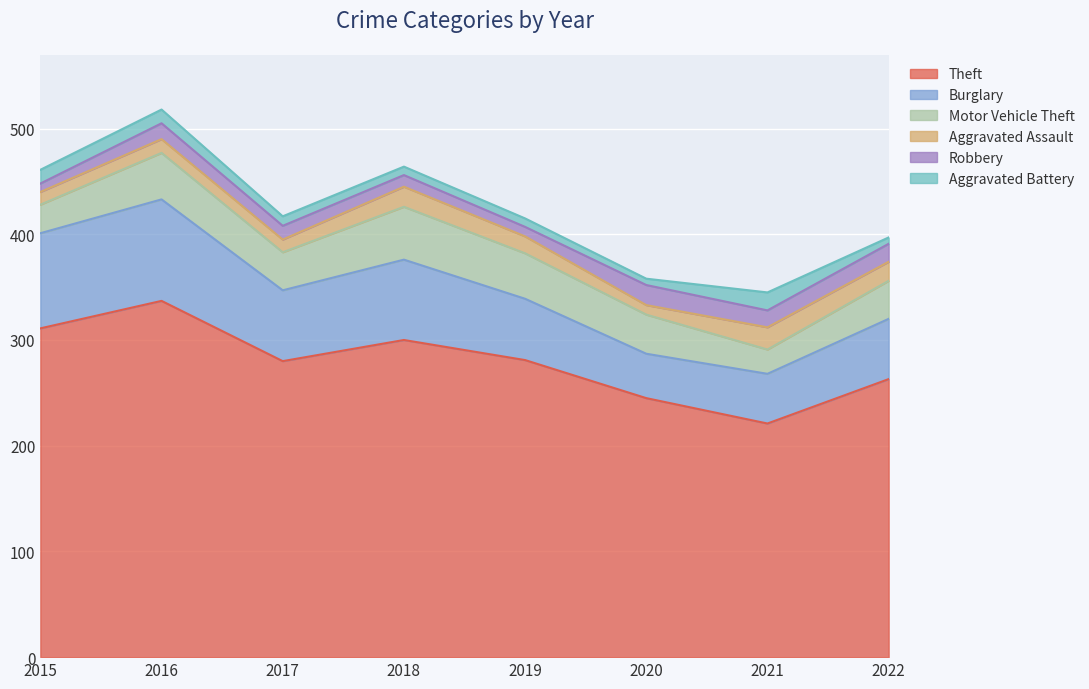

What is the highest value of the Theft series?

337